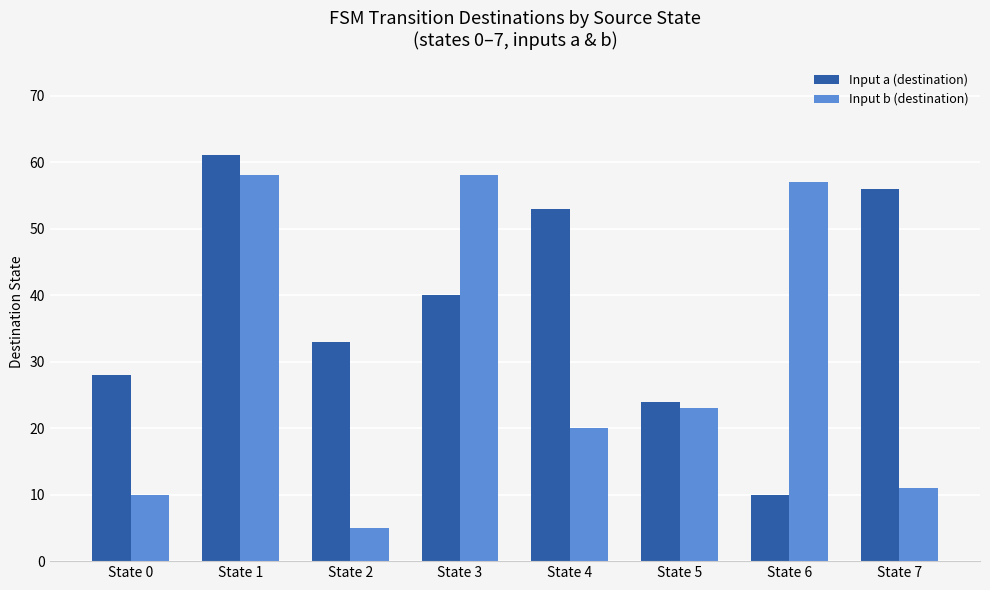

What is the smallest value displayed?

5